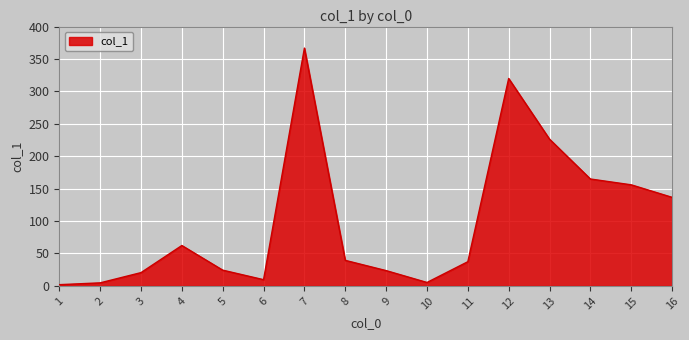

How many series are shown in this chart?

1